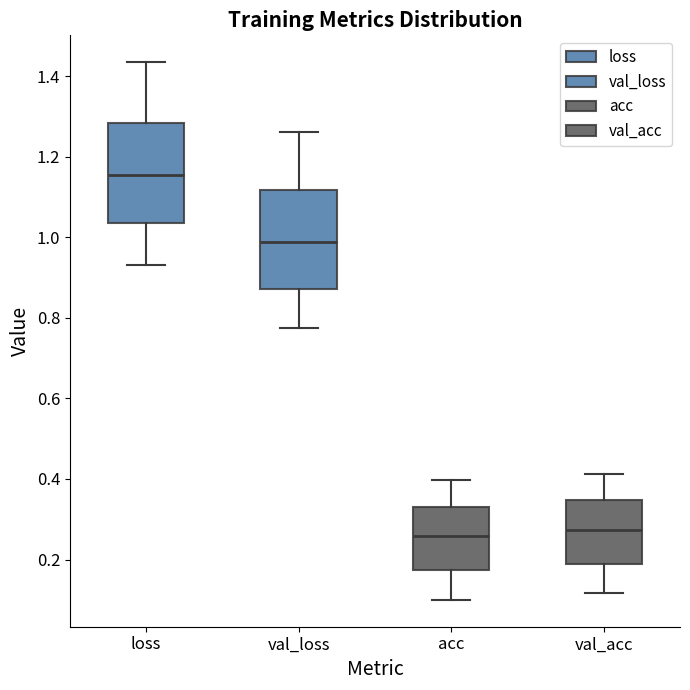

Reading left to right, transcribe this box plot: for each box, give where its median line is, the range the box spans, and where its two whiskers end, as read against the y-axis. The values are not printed on the chart, so give them approximately, as read against the axis.

loss: median 1.16, box 1.04 to 1.28, whiskers 0.94 to 1.44
val_loss: median 0.98, box 0.88 to 1.12, whiskers 0.78 to 1.26
acc: median 0.26, box 0.18 to 0.34, whiskers 0.10 to 0.40
val_acc: median 0.28, box 0.18 to 0.34, whiskers 0.12 to 0.42